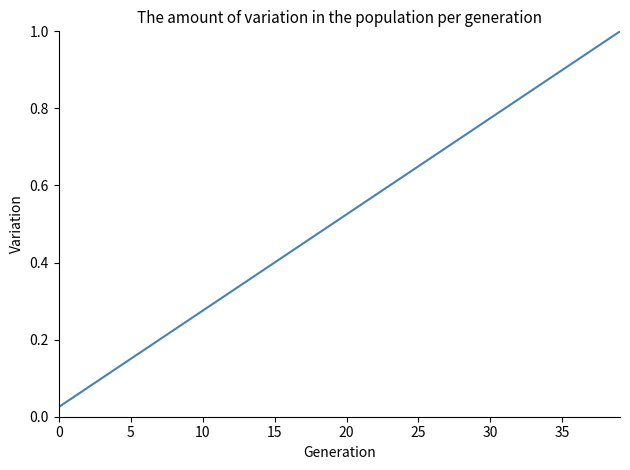

How many lines are shown in the chart?

1